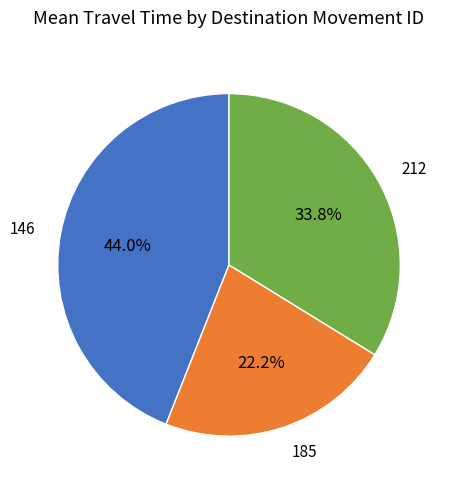

Count the number of slices in the pie.

3